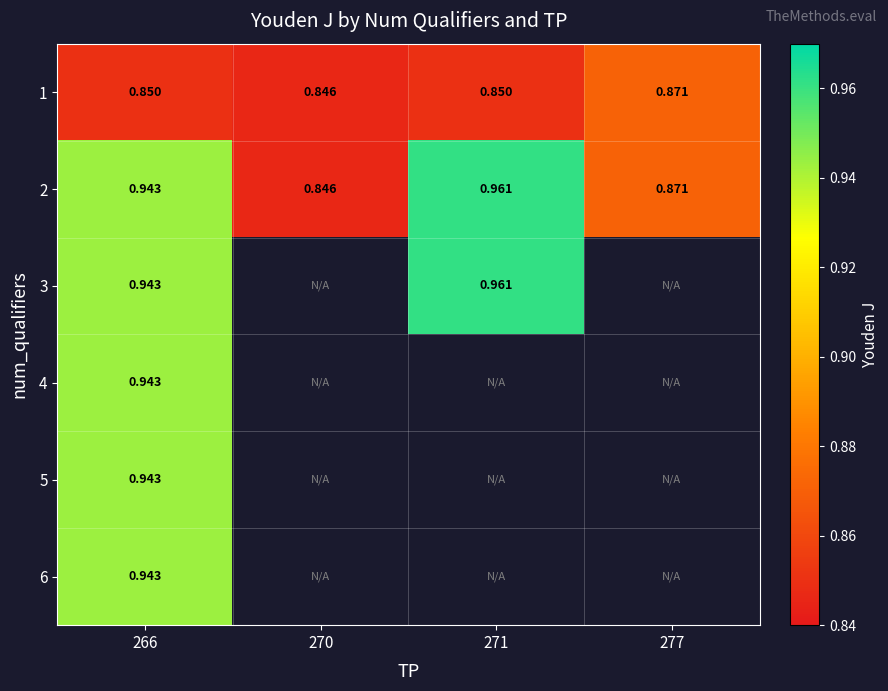

Rank the series by their maximum value, from highest to lowest.

2, 3, 4, 5, 6, 1